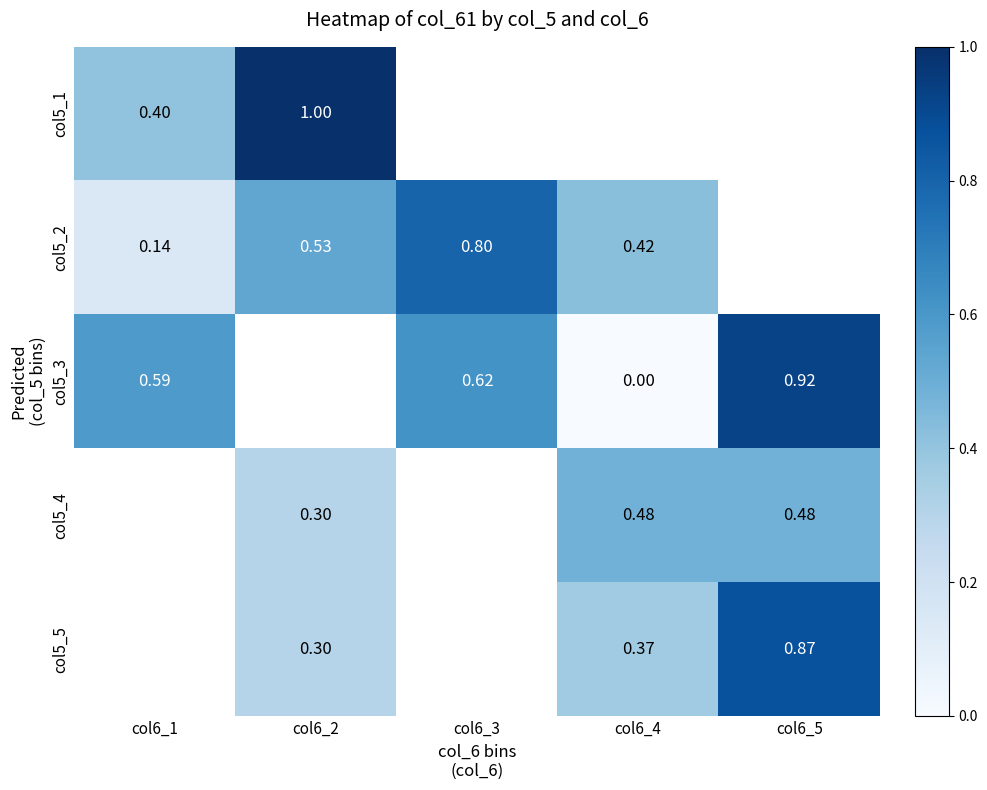

Is the value of col5_2 at col6_2 greater than the value of col5_3 at col6_3?

No